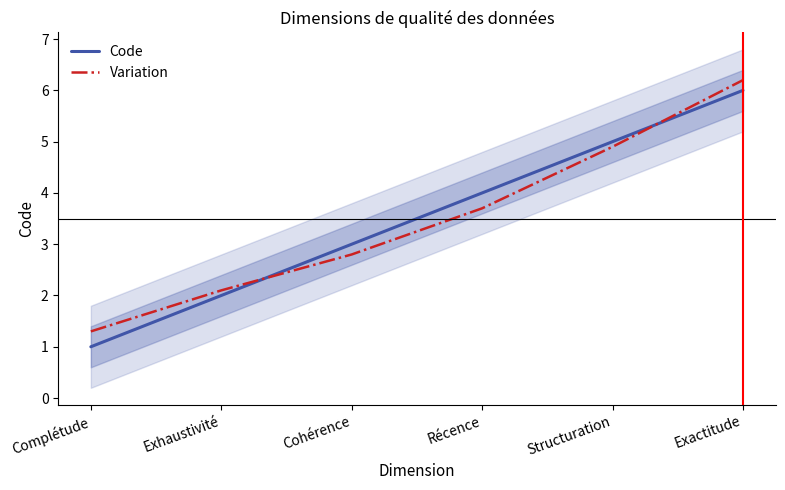

What is the sum of all Variation values?

21.0